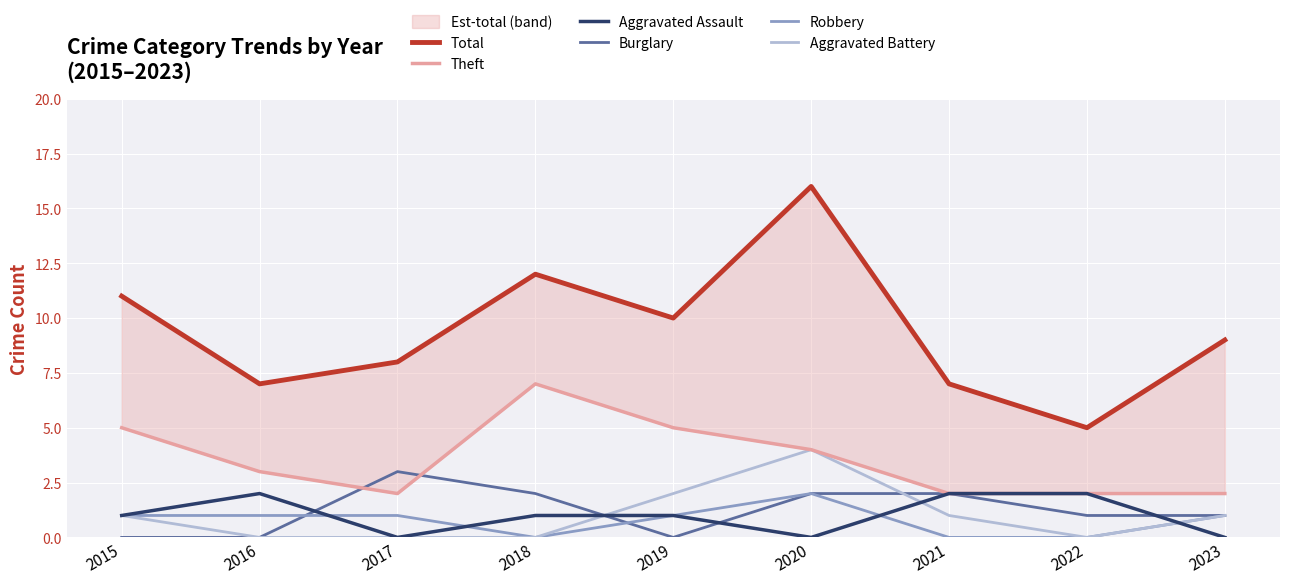

Between which two adjacent categories do Aggravated Battery and Aggravated Assault first intersect?

2018 and 2019